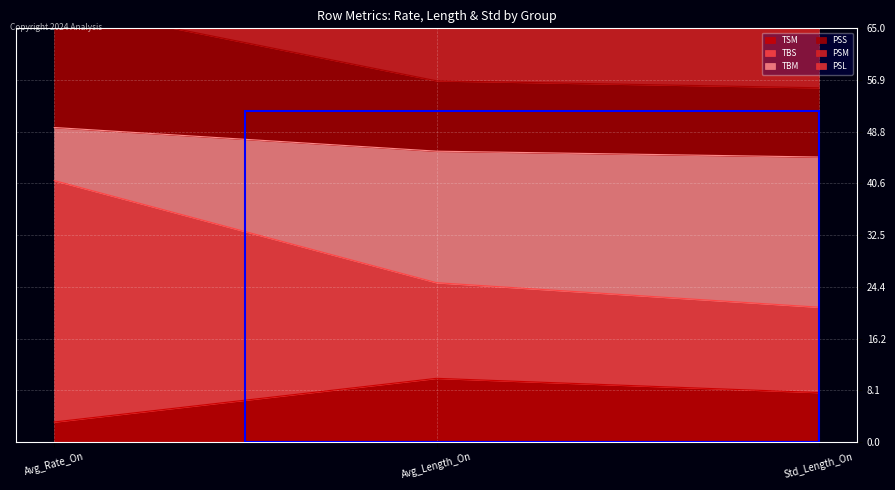

At which label does TSM first exceed 7?

Avg_Length_On